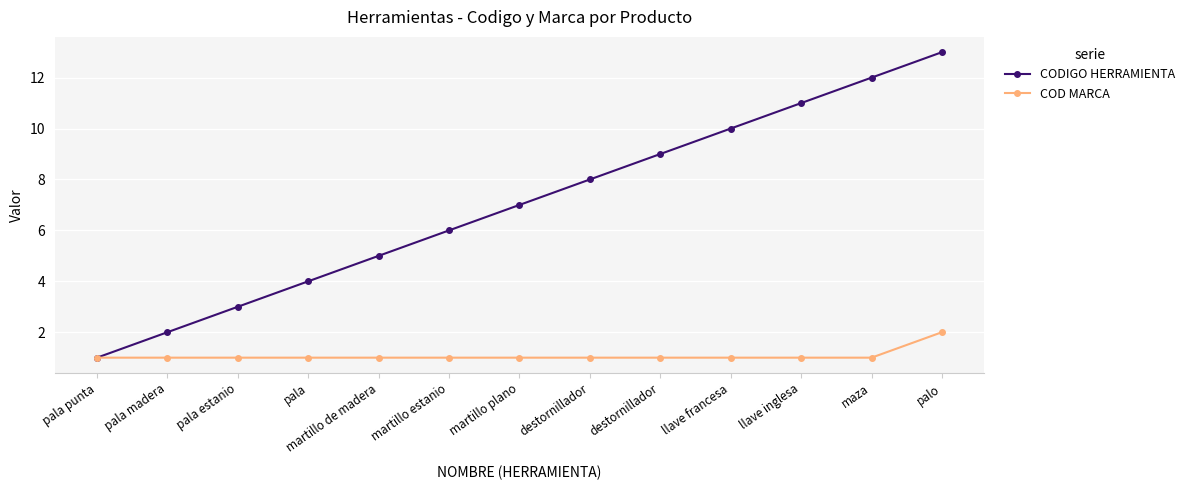

Which series changed the most between pala madera and llave francesa?

CODIGO HERRAMIENTA